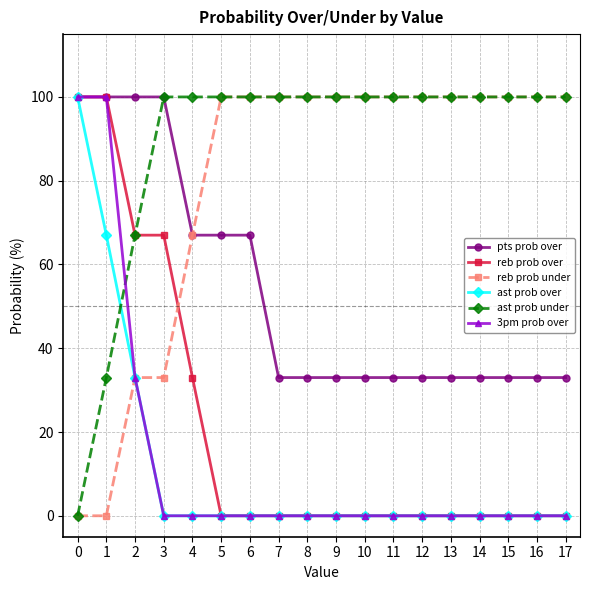

The value of ast prob over at 4 is 0. True or false?

True